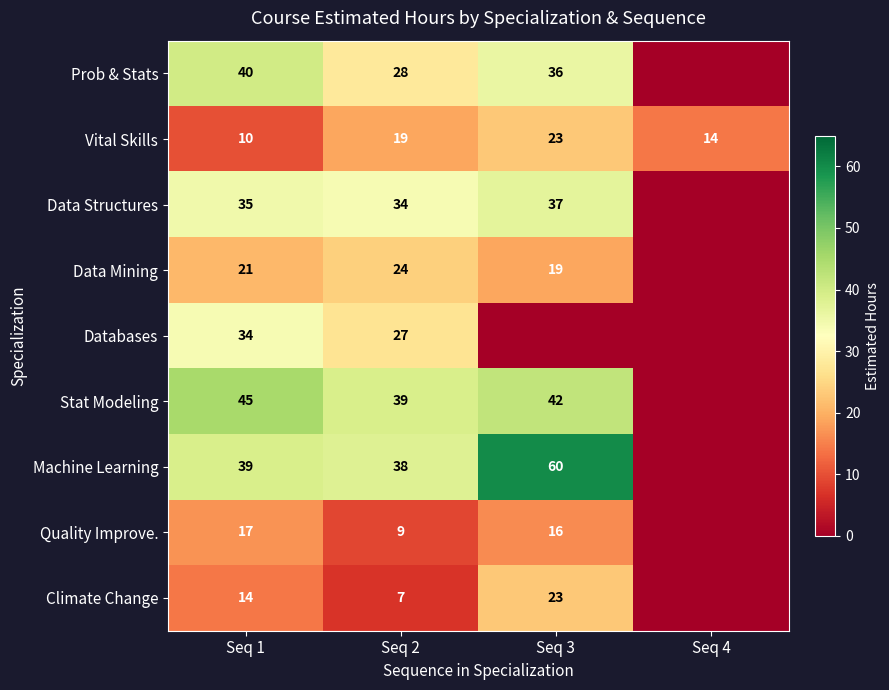

What is the total value across all series at Seq 1?

255